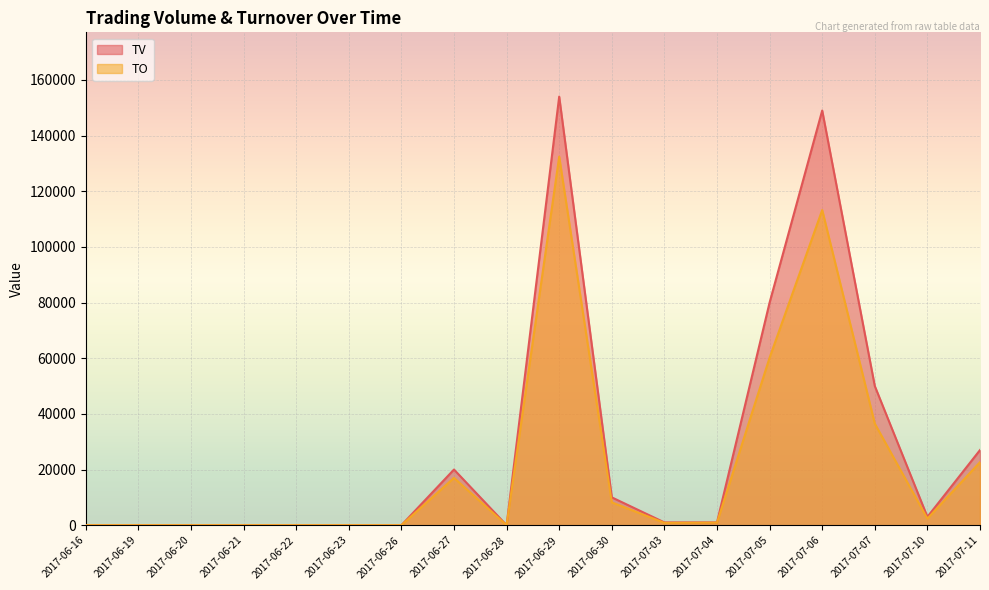

What position from the right is 2017-06-16?

18